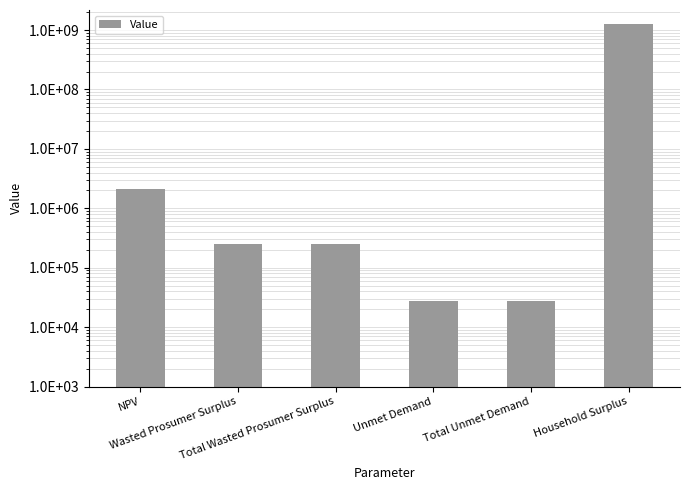

Count the number of data series in this chart.

1